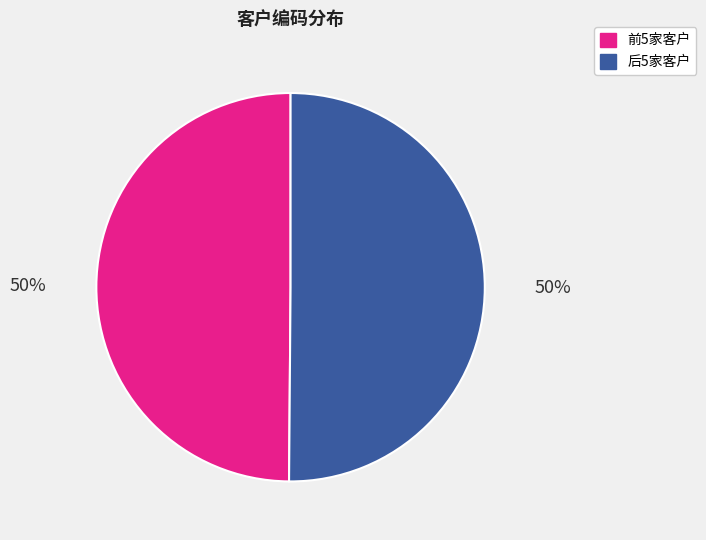

To the nearest percent, what is the average slice percentage?

50%